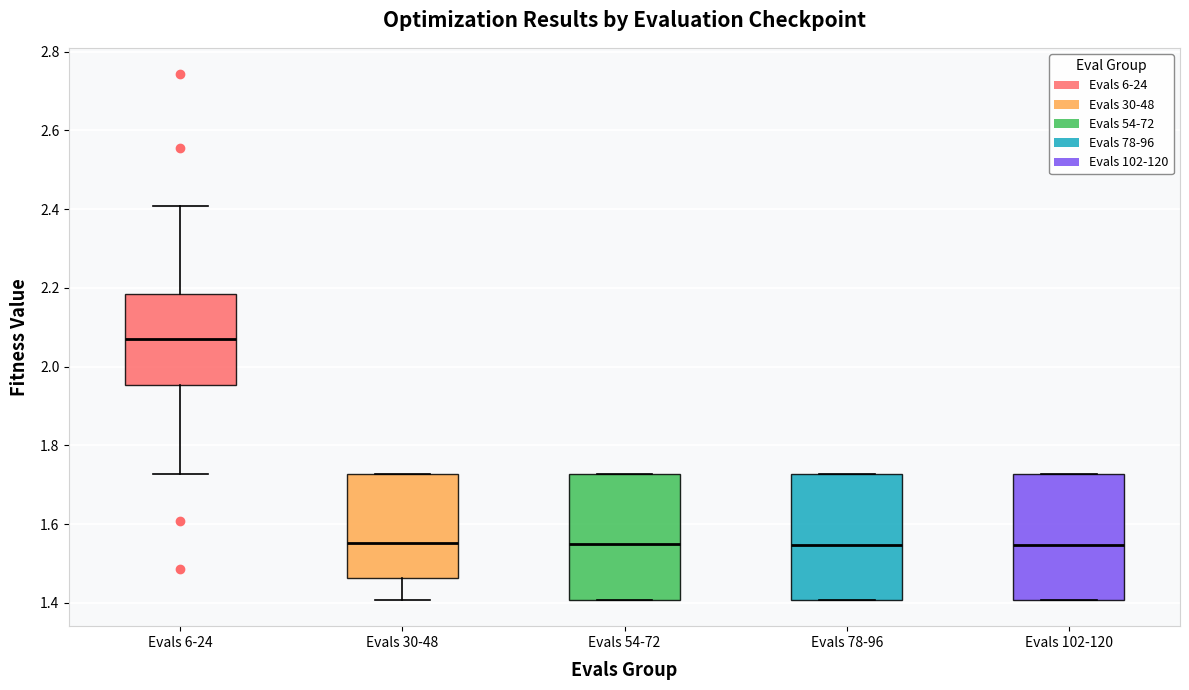

Reading left to right, transcribe this box plot: for each box, give where its median line is, the range the box spans, and where its two whiskers end, as read against the y-axis. The values are not printed on the chart, so give them approximately, as read against the axis.

Evals 6-24: median 2.08, box 1.96 to 2.18, whiskers 1.72 to 2.40
Evals 30-48: median 1.56, box 1.46 to 1.72, whiskers 1.40 to 1.72
Evals 54-72: median 1.54, box 1.40 to 1.72, whiskers 1.40 to 1.72
Evals 78-96: median 1.54, box 1.40 to 1.72, whiskers 1.40 to 1.72
Evals 102-120: median 1.54, box 1.40 to 1.72, whiskers 1.40 to 1.72